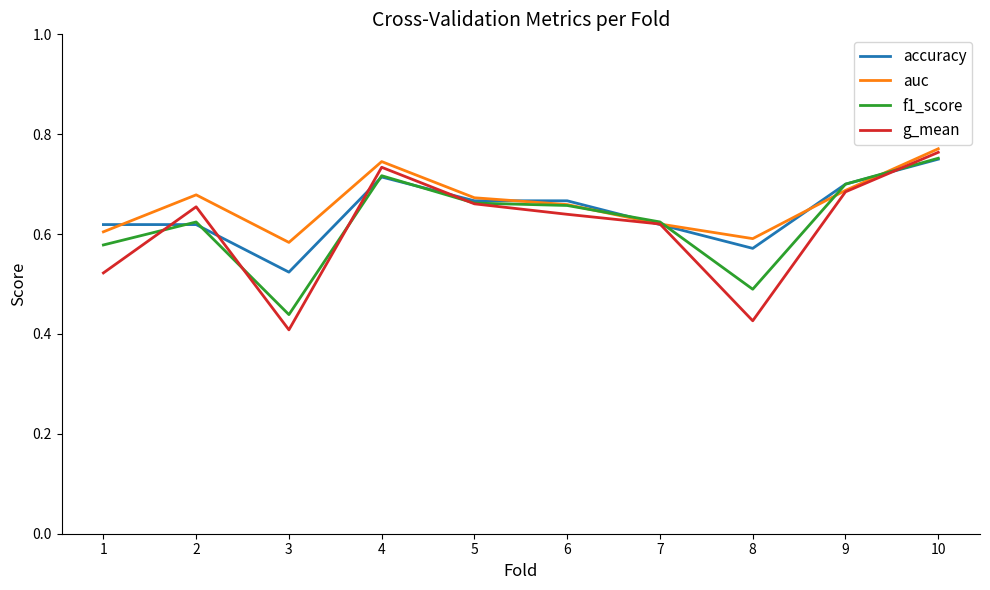

List the series in order of their overall mean, lowest first.

g_mean, f1_score, accuracy, auc